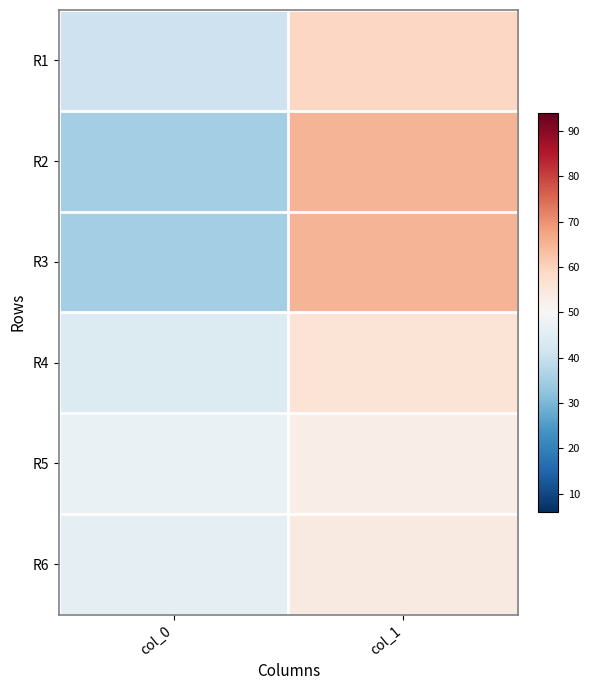

What is the difference between the highest and lowest values at col_1?

12